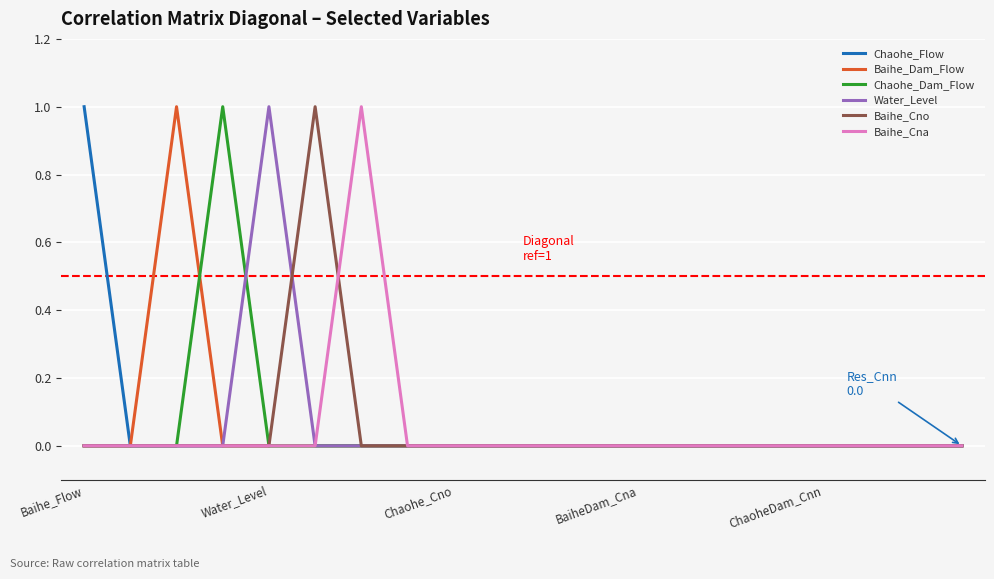

How many Baihe_Dam_Flow values are between 0 and 1?

20